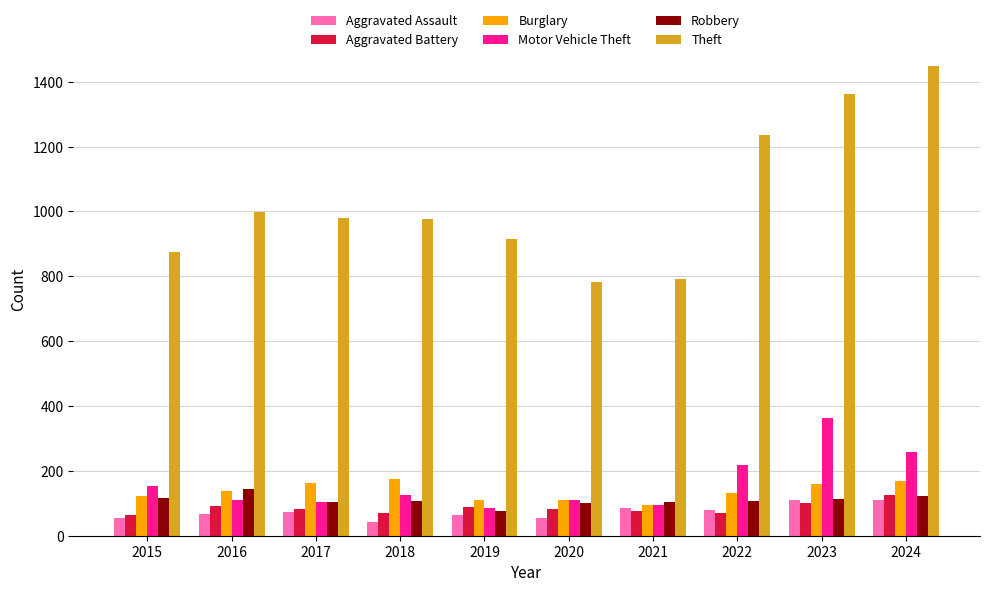

What is the difference between the second highest and second lowest values in the Aggravated Assault series?

56